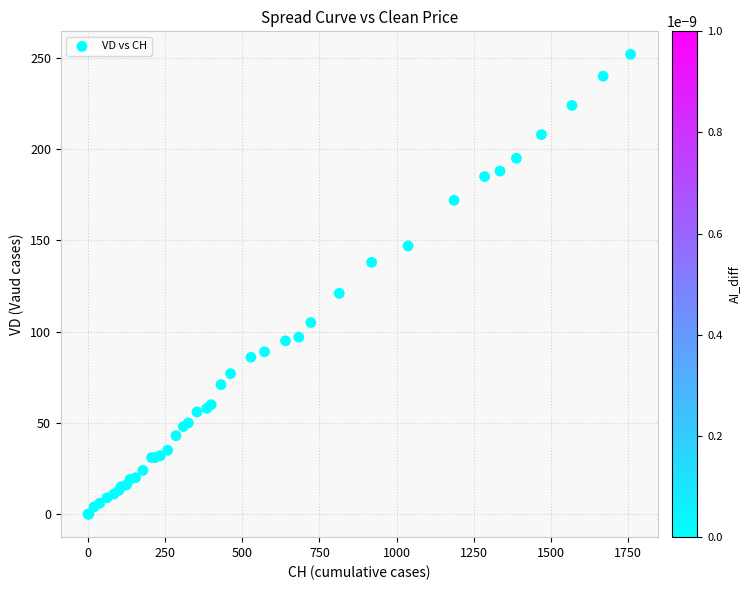

What Y value in the scatter plot is closest to 126?

121